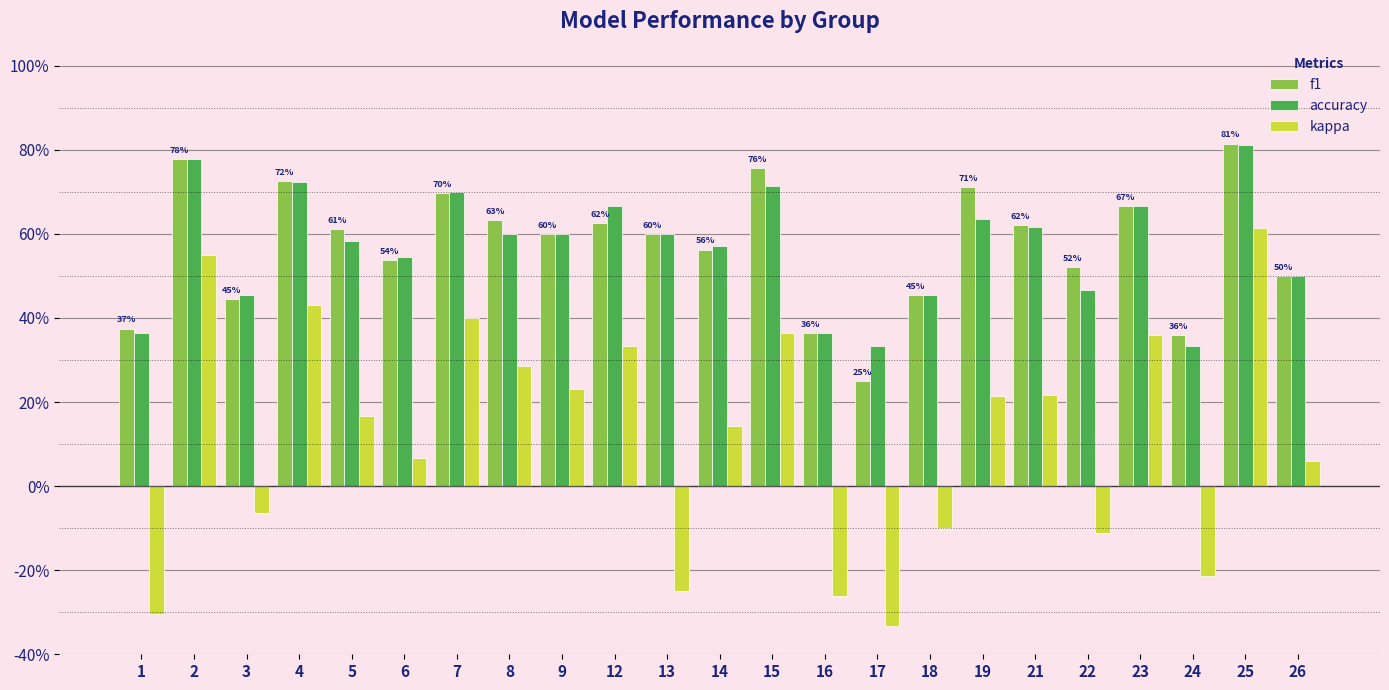

What are all the series names shown in the legend?

f1, accuracy, kappa